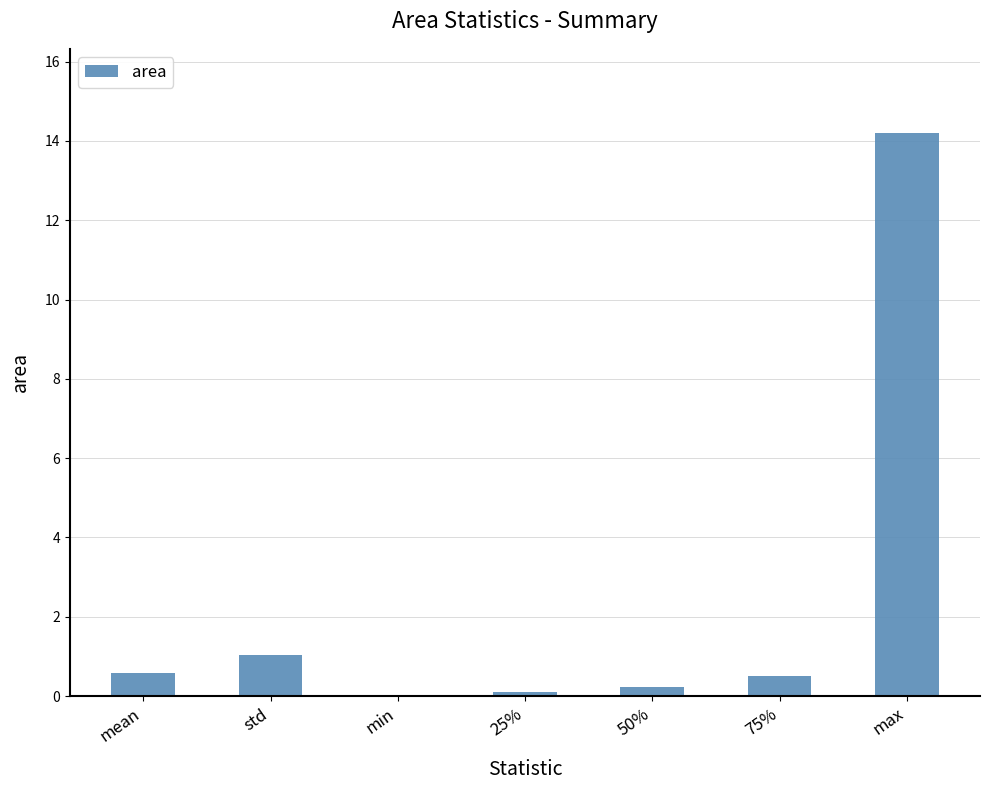

The chart shows a value of 1.0 at std. True or false?

True